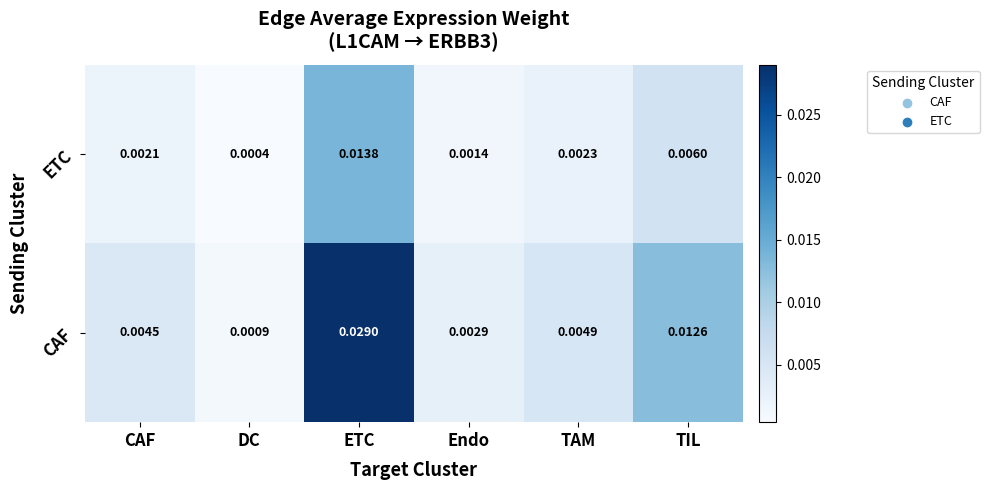

Which series has the largest total across all categories?

CAF